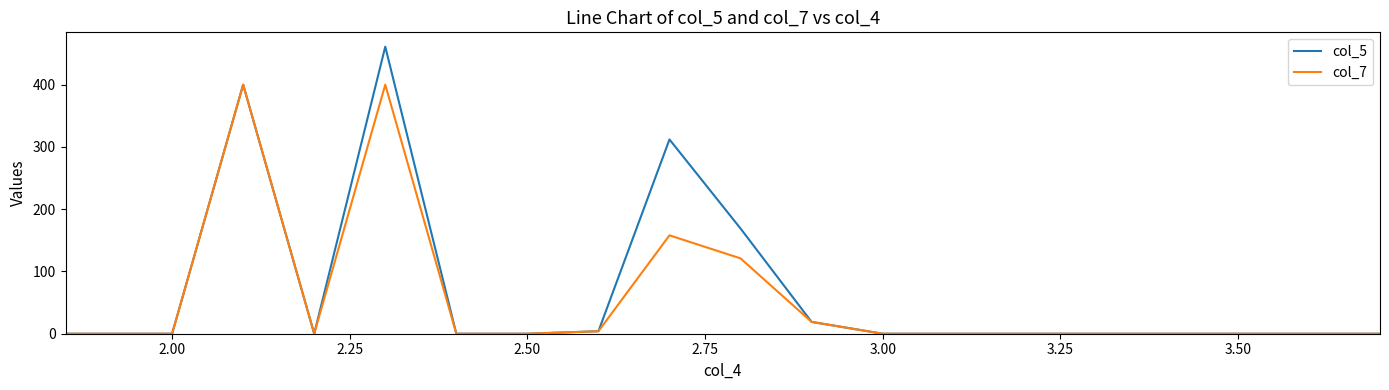

Which series has the largest range (max minus min)?

col_5